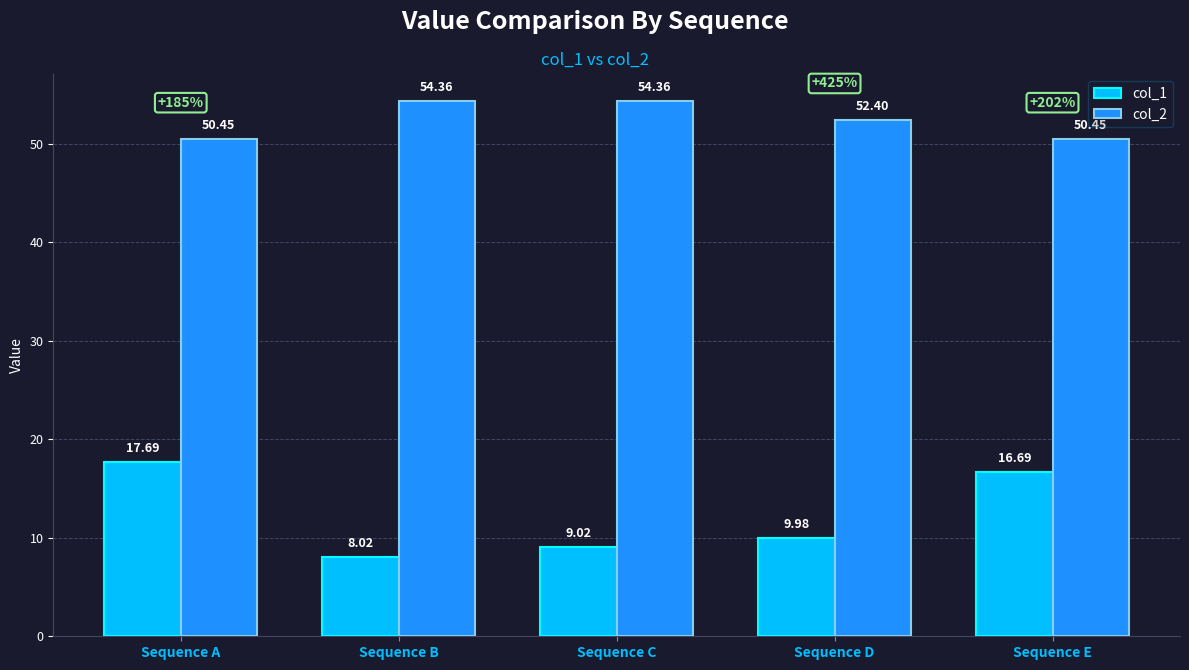

How many data points in col_2 are above 52?

3